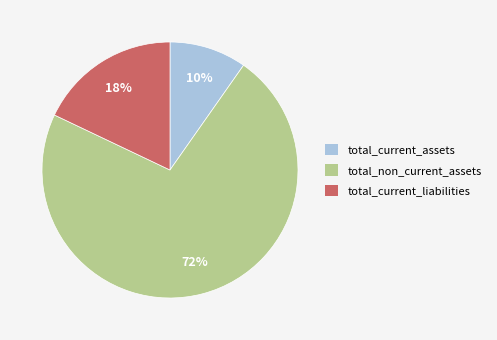

To the nearest percent, what is the average slice percentage?

33%